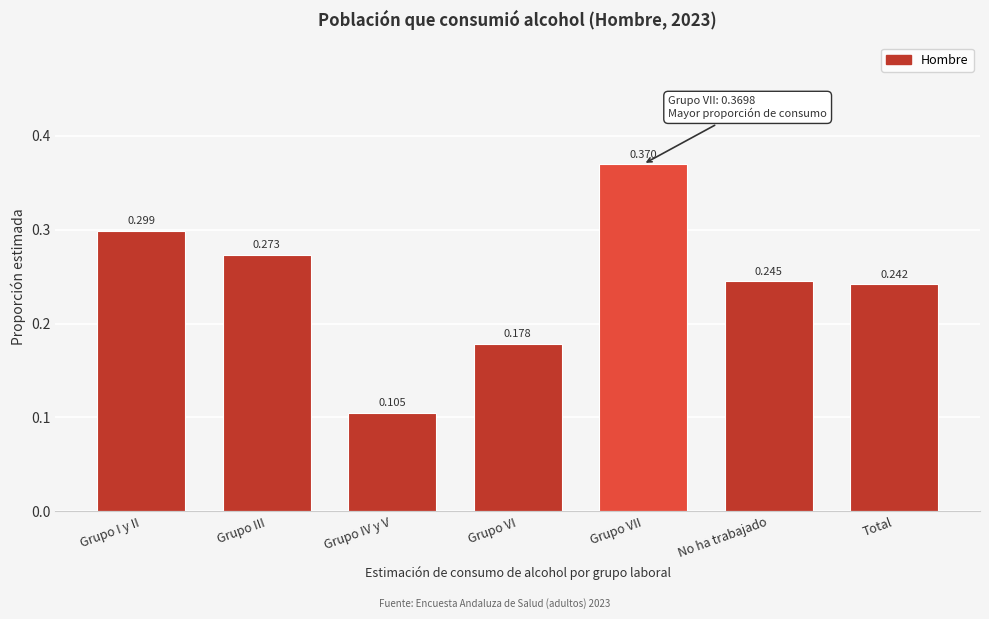

Which has a higher value, Grupo I y II or Grupo VI?

Grupo I y II